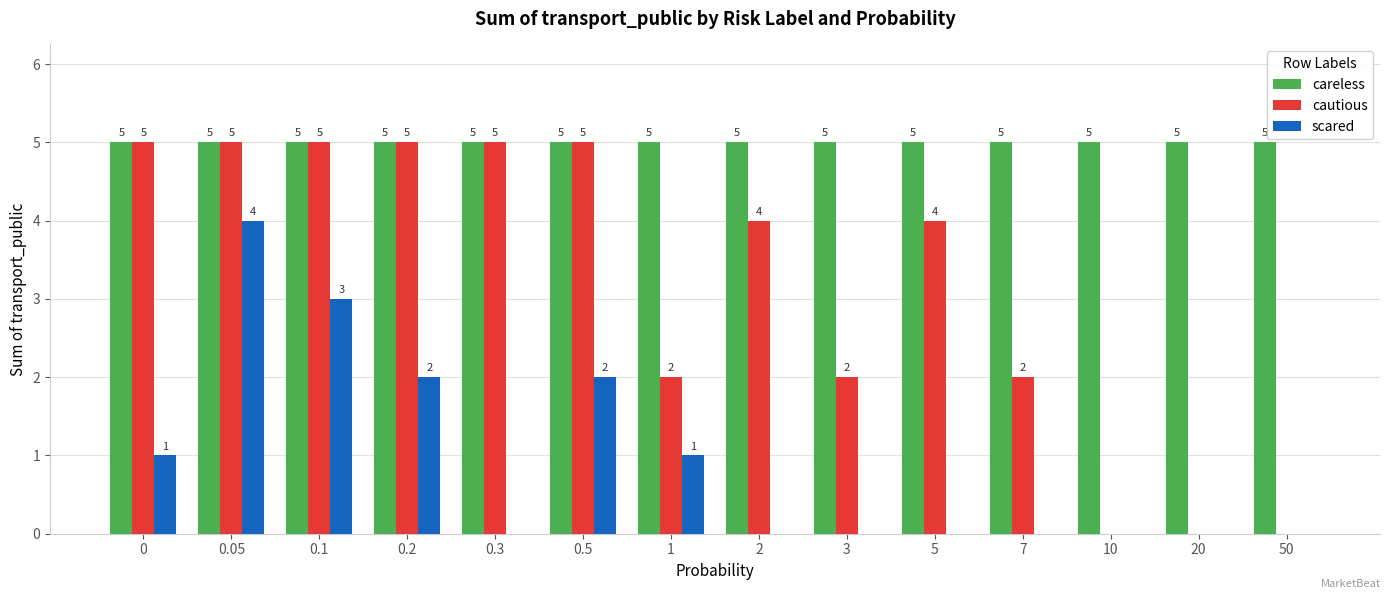

How many cautious values are between 2 and 5?

11